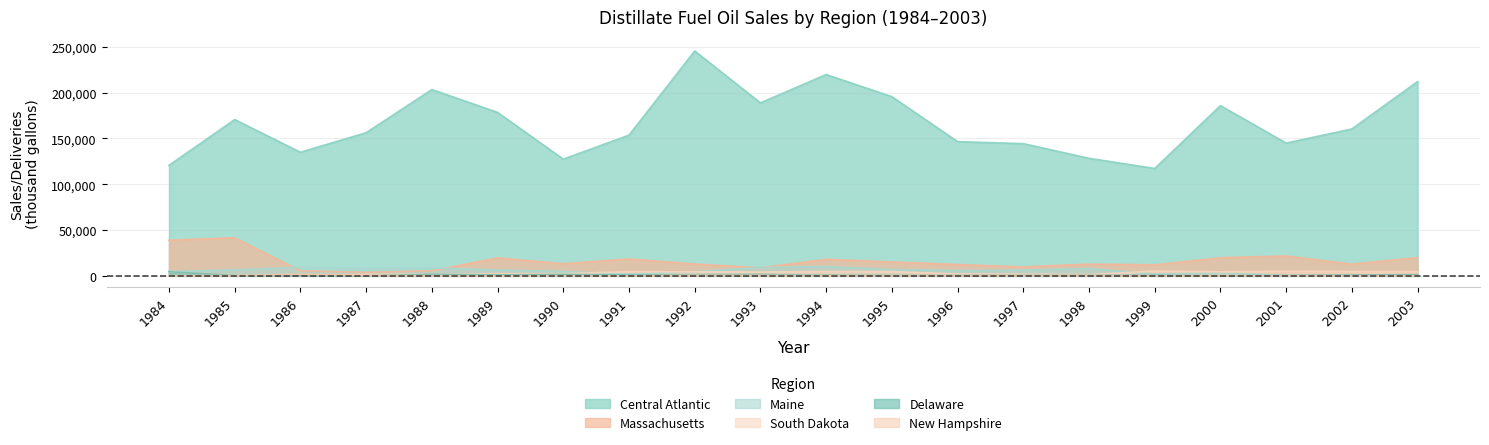

How many lines are shown in the chart?

6